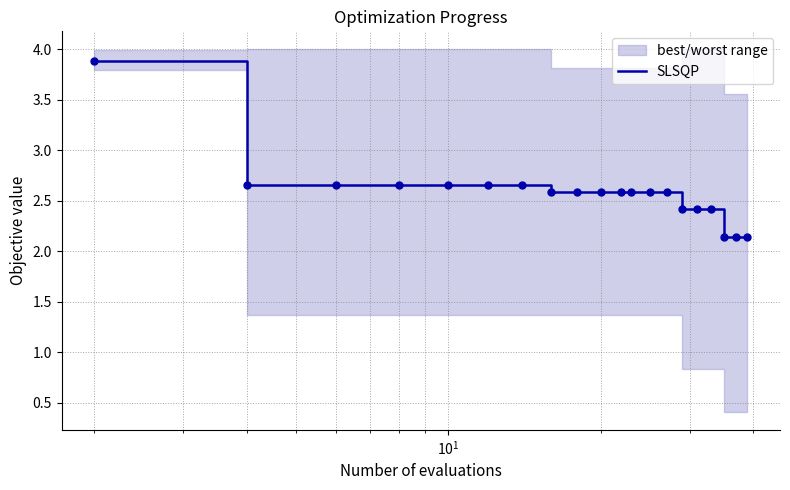

What is the average value?

2.6